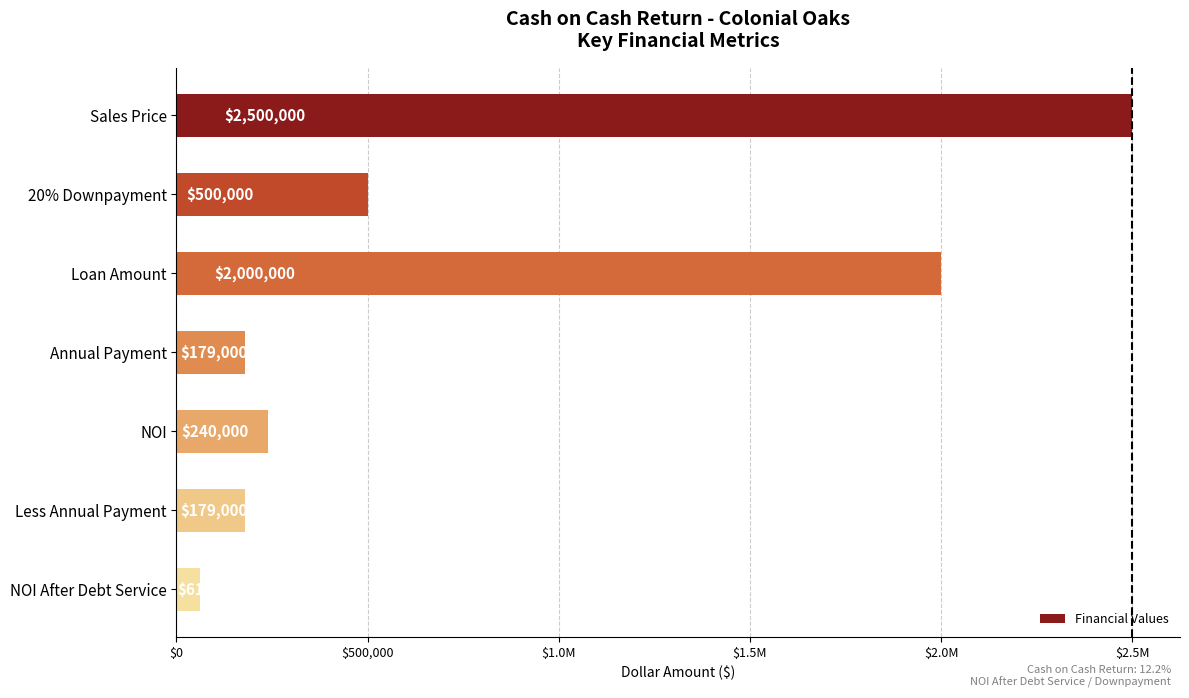

Are the bars horizontal?

Yes